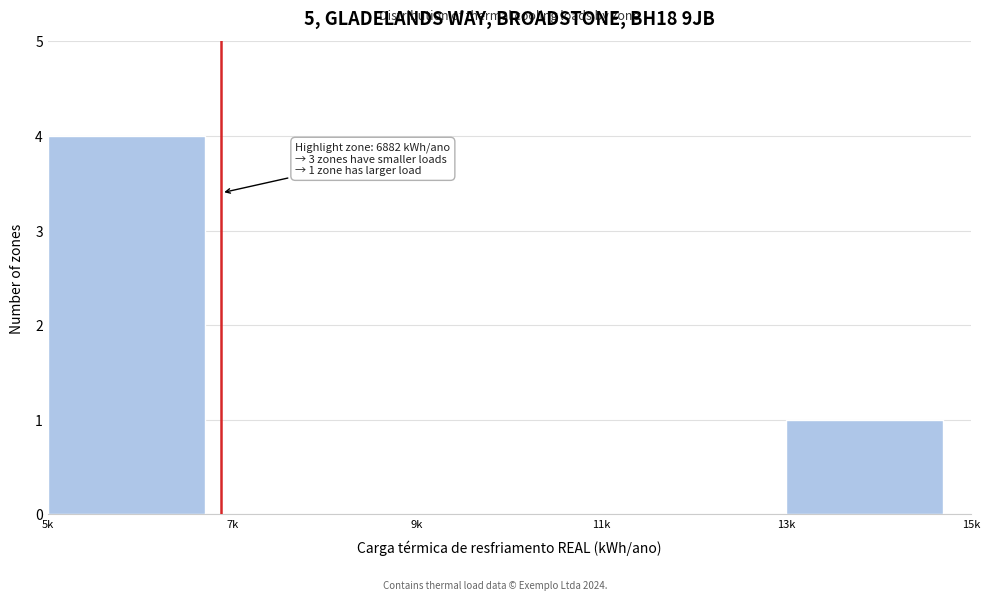

Reading right to left, what are all the values shown in this chart?

13k=1	11k=0	9k=0	7k=0	5k=4